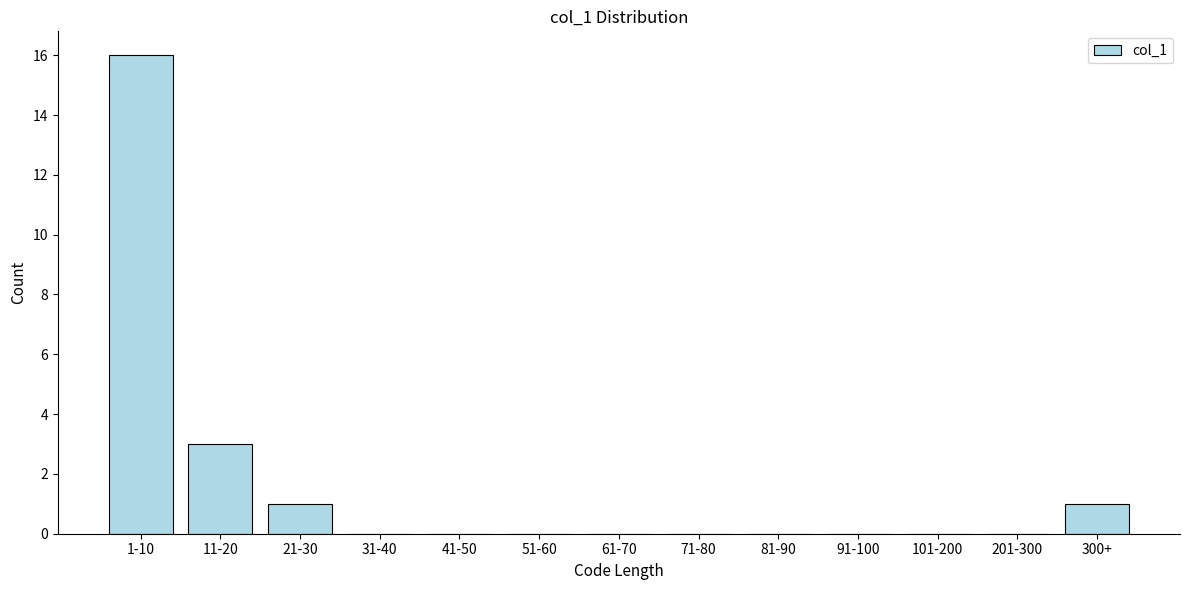

Reading left to right, transcribe all the data shown in this chart.

1-10=16	11-20=3	21-30=1	31-40=0	41-50=0	51-60=0	61-70=0	71-80=0	81-90=0	91-100=0	101-200=0	201-300=0	300+=1